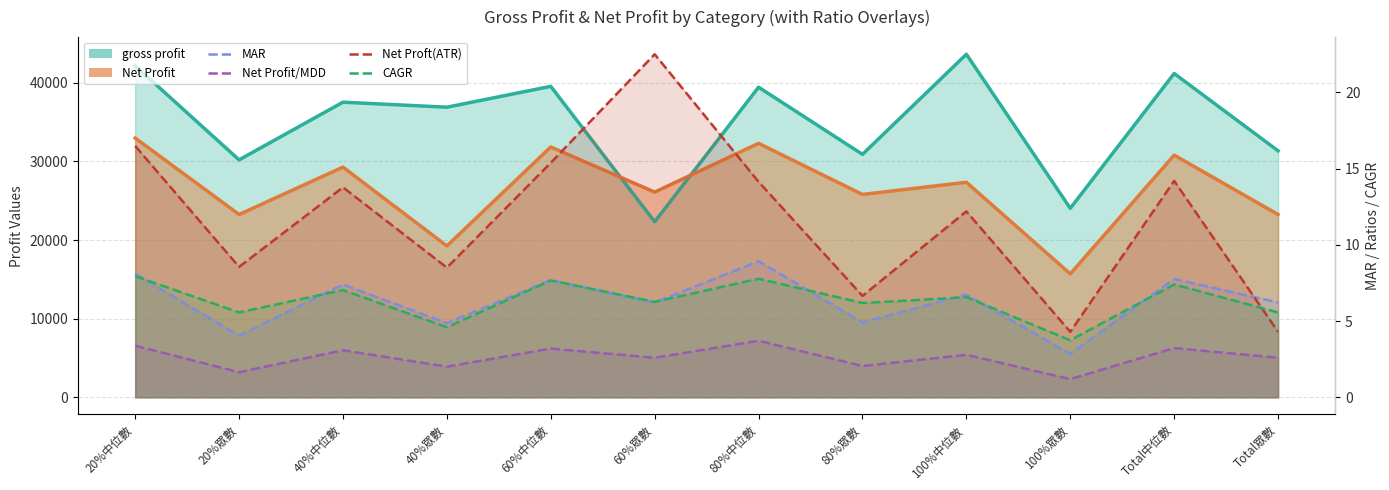

Read the MAR value at 80%中位數.

8.9